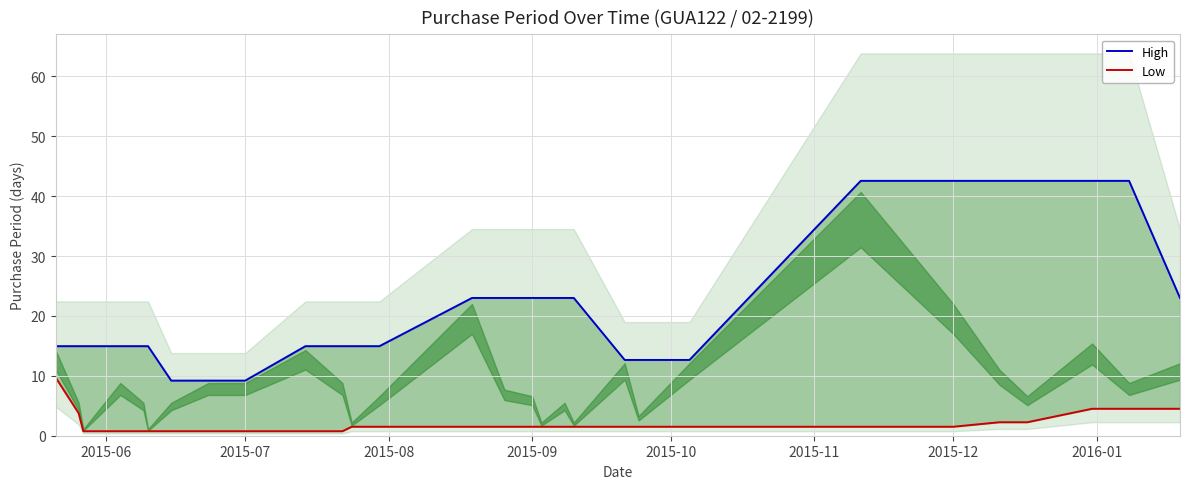

At how many categories does at least one series exceed 5?

29